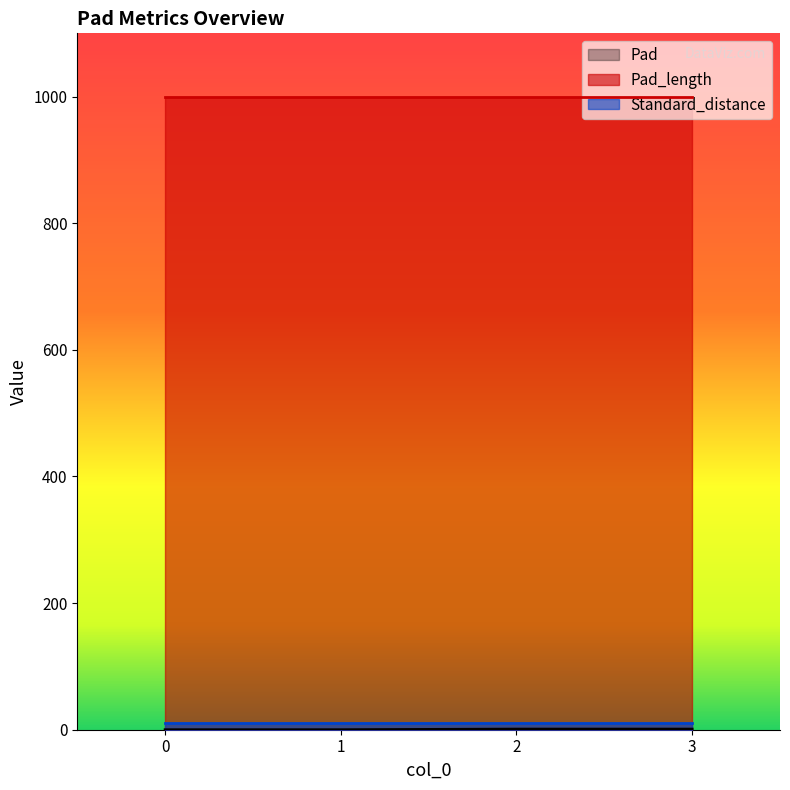

Is the value of Pad_length at 1 greater than the value of Standard_distance at 1?

Yes